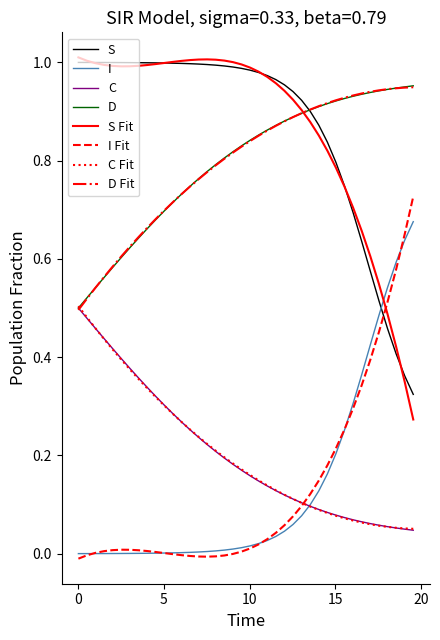

True or false: I Fit and D Fit cross at least once.

False